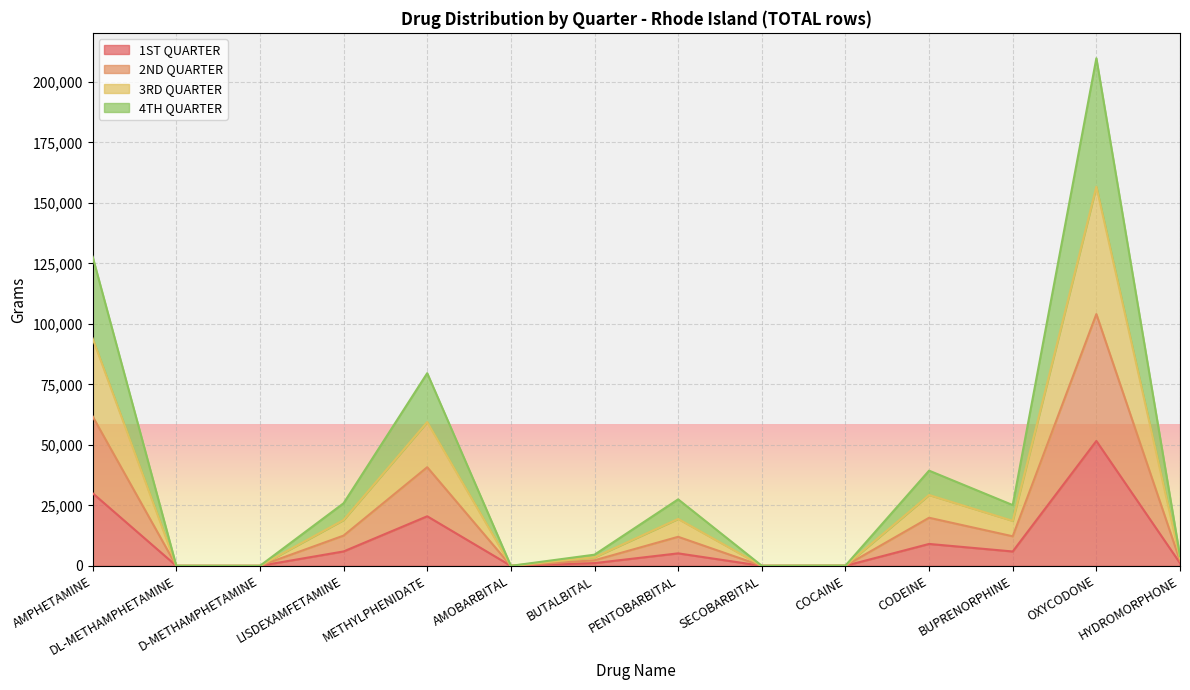

What are all the series names shown in the legend?

1ST QUARTER, 2ND QUARTER, 3RD QUARTER, 4TH QUARTER